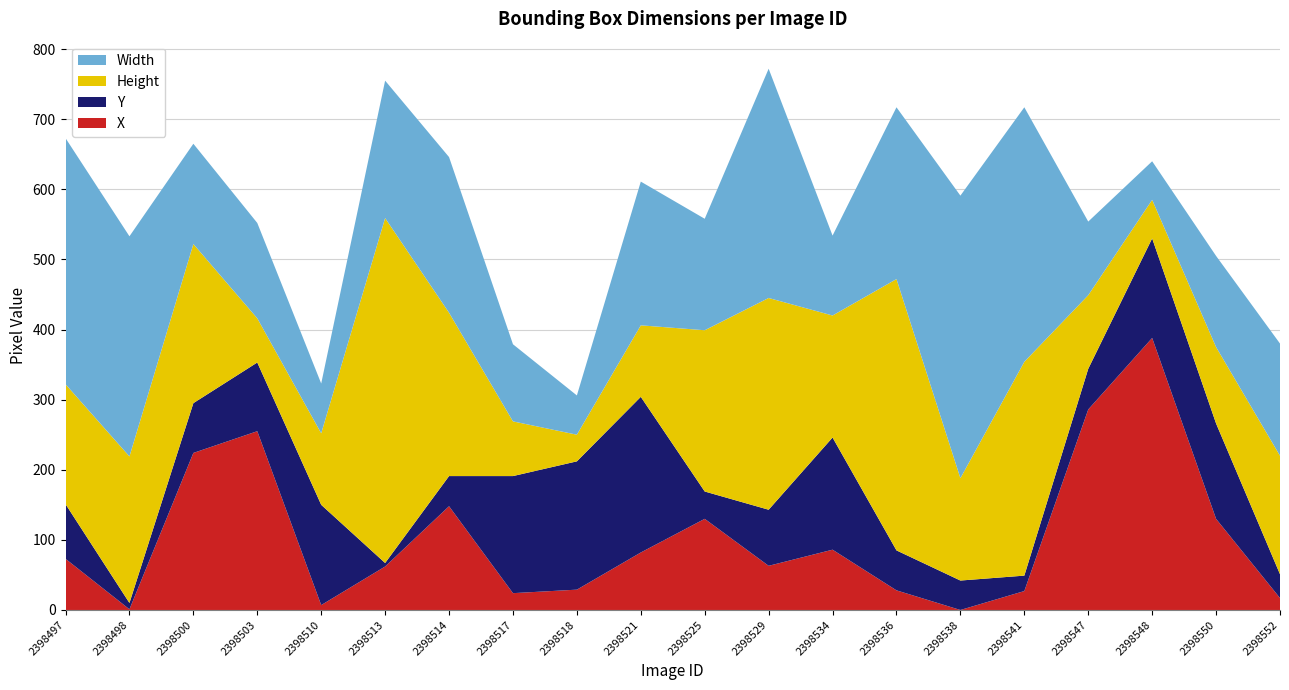

Reading left to right, list all the values displayed in this chart.

Width: 2398497=351	2398498=314	2398500=143	2398503=136	2398510=71	2398513=196	2398514=222	2398517=110	2398518=56	2398521=205	2398525=159	2398529=327	2398534=114	2398536=245	2398538=403	2398541=363	2398547=105	2398548=55	2398550=130	2398552=160
Height: 2398497=171	2398498=209	2398500=227	2398503=63	2398510=102	2398513=492	2398514=233	2398517=78	2398518=38	2398521=102	2398525=230	2398529=302	2398534=174	2398536=387	2398538=146	2398541=305	2398547=105	2398548=55	2398550=109	2398552=169
Y: 2398497=78	2398498=9	2398500=71	2398503=98	2398510=143	2398513=5	2398514=43	2398517=167	2398518=183	2398521=222	2398525=39	2398529=80	2398534=160	2398536=57	2398538=42	2398541=22	2398547=58	2398548=142	2398550=136	2398552=34
X: 2398497=73	2398498=1	2398500=224	2398503=255	2398510=7	2398513=62	2398514=148	2398517=24	2398518=29	2398521=82	2398525=130	2398529=63	2398534=86	2398536=28	2398538=0	2398541=27	2398547=286	2398548=388	2398550=130	2398552=17